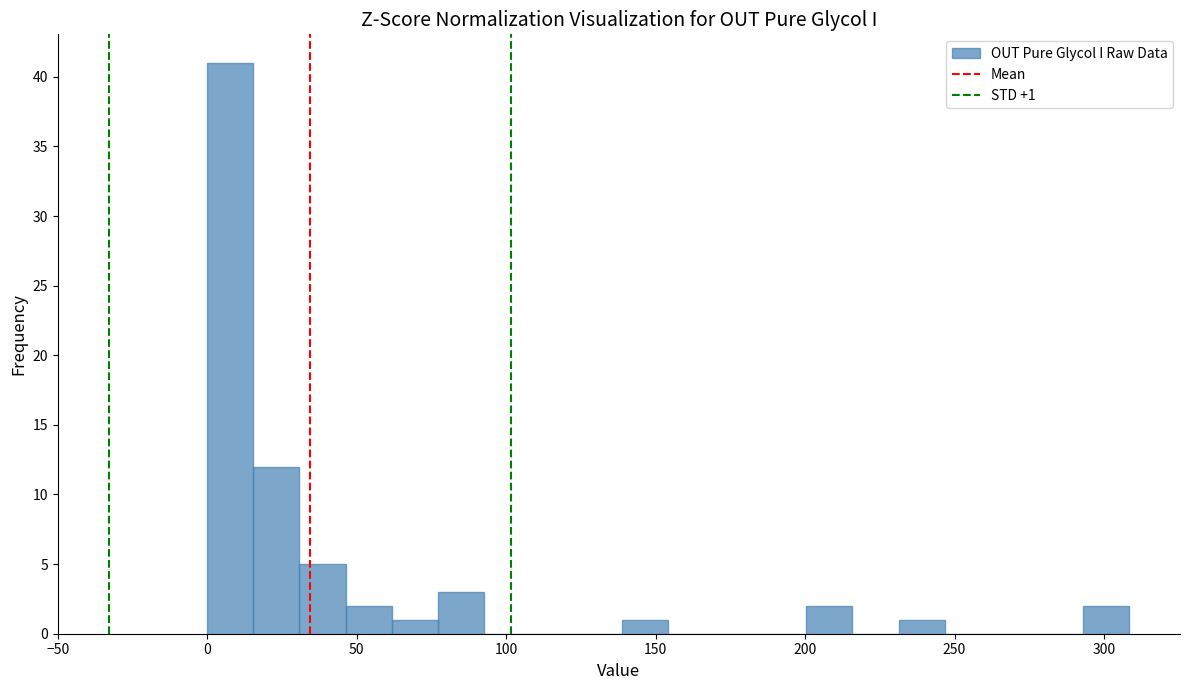

Read against the x-axis, roughly where is the centre of the tallest bar?

10